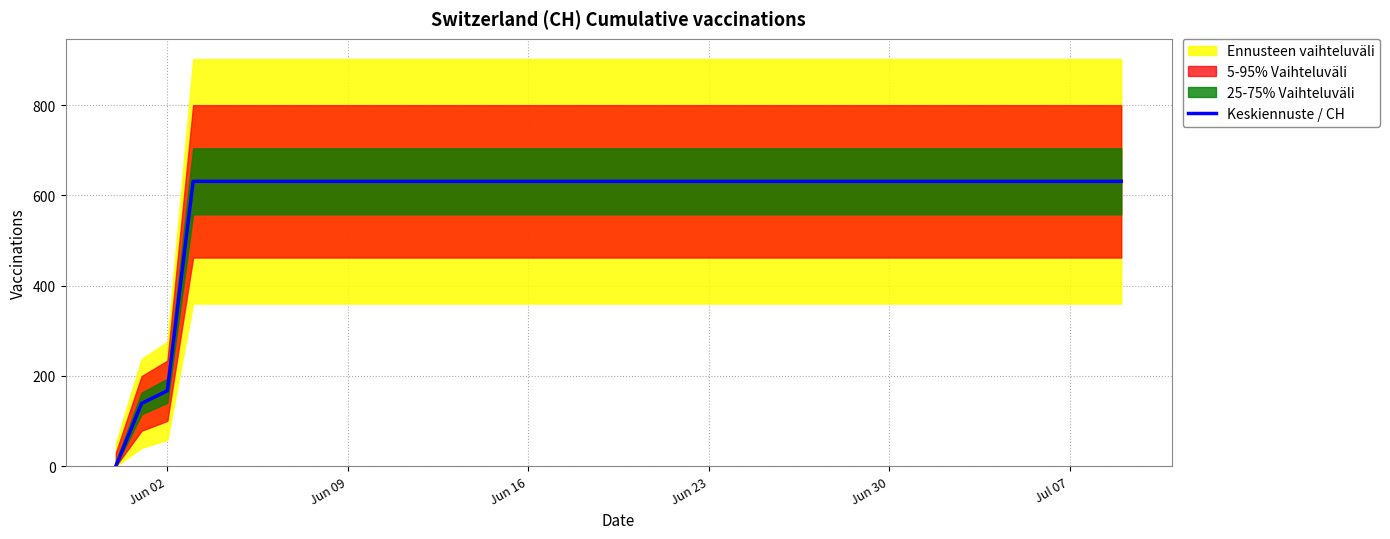

At which label is Keskiennuste / CH closest to 315?

Jun 02